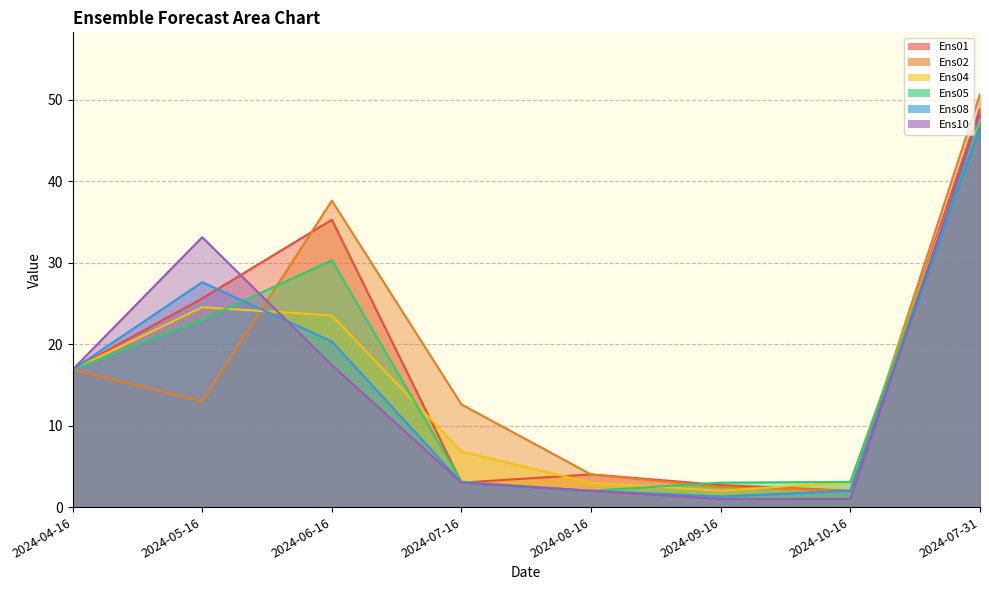

Rank the categories by Ens02 value from highest to lowest.

2024-07-31, 2024-06-16, 2024-04-16, 2024-05-16, 2024-07-16, 2024-08-16, 2024-09-16, 2024-10-16